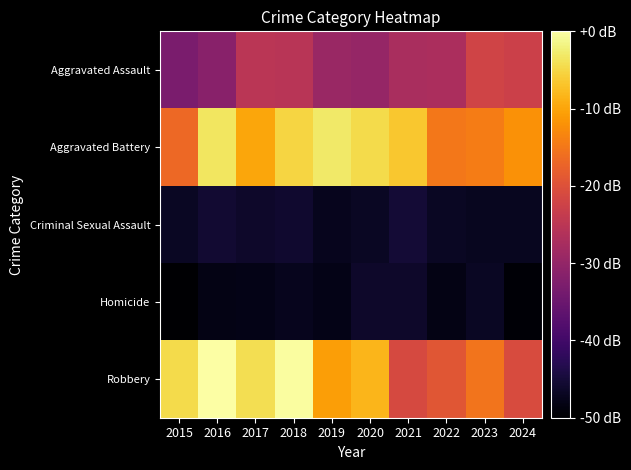

Rank the series by their maximum value, from highest to lowest.

Robbery, Aggravated Battery, Aggravated Assault, Criminal Sexual Assault, Homicide